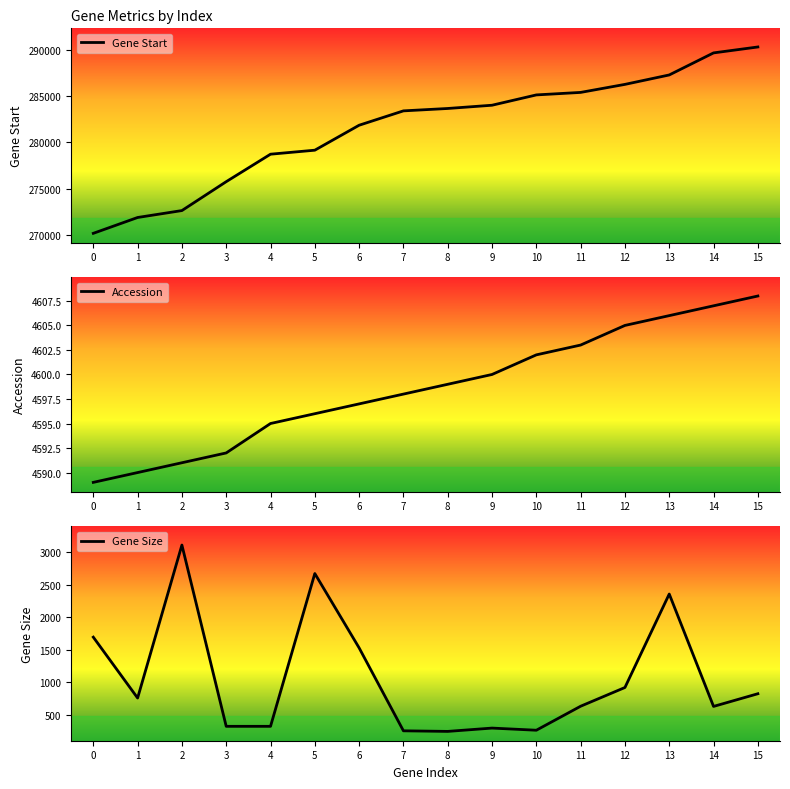

Which category has the highest value in the Accession series?

15